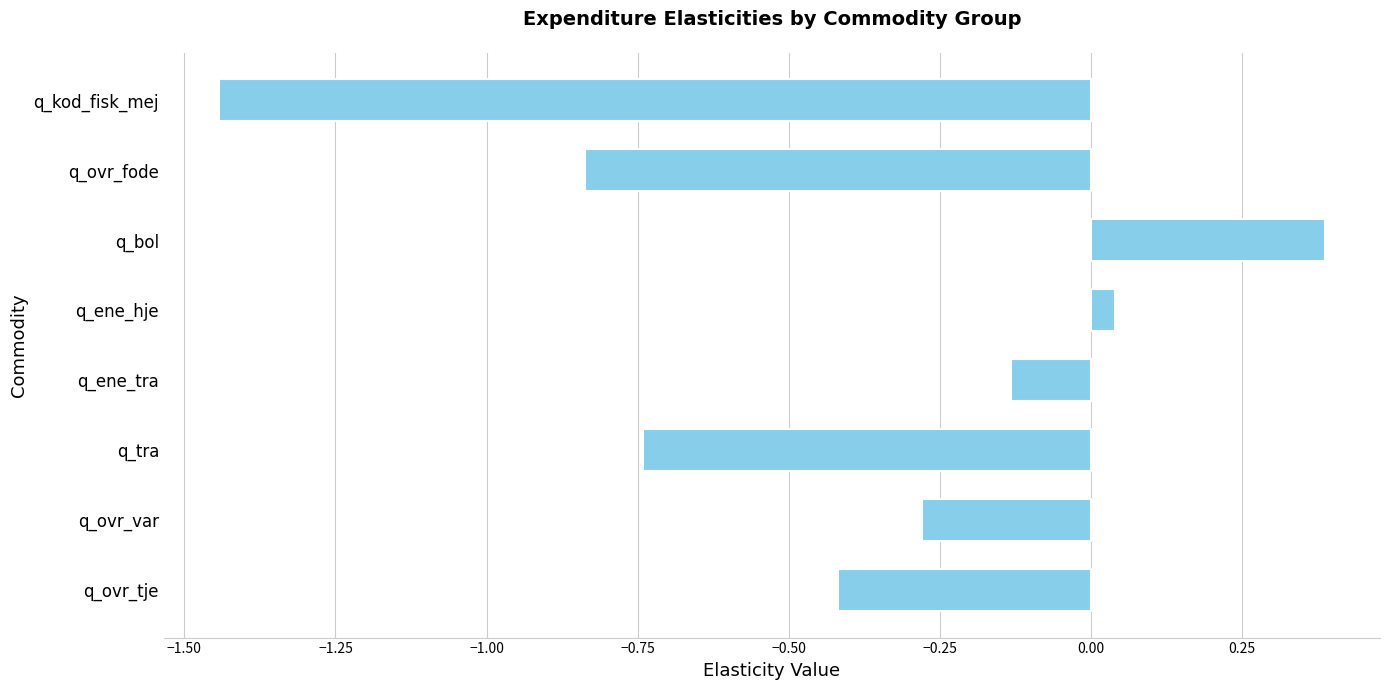

Is it true that the value at q_ovr_var is -0.2?

False